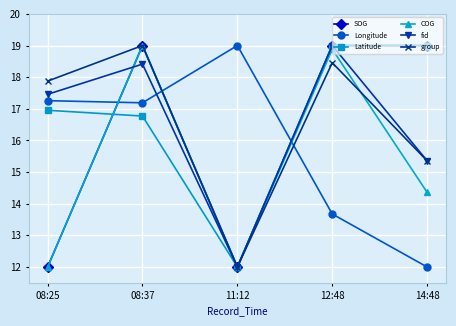

What is the label of the 1st point from the right?

14:48